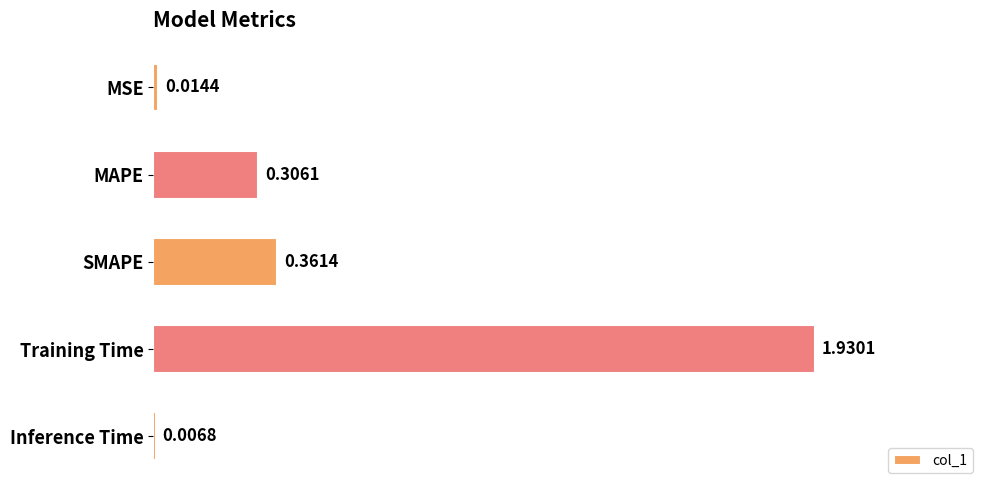

What is the change in value from MSE to MAPE?

+0.3